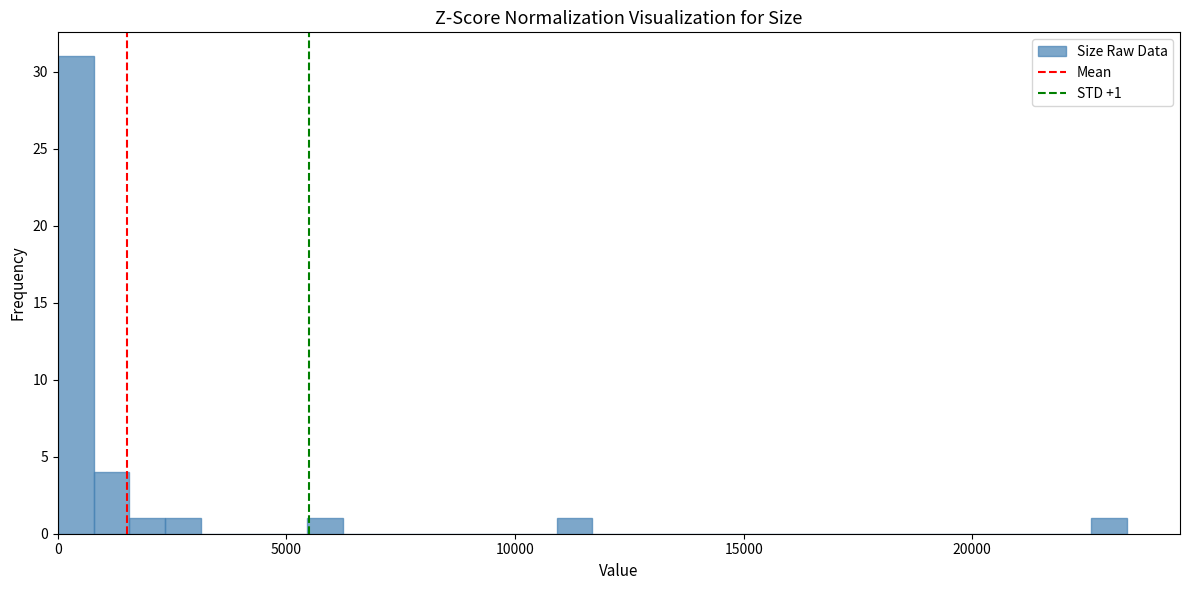

Read against the x-axis, roughly where is the centre of the tallest bar?

500